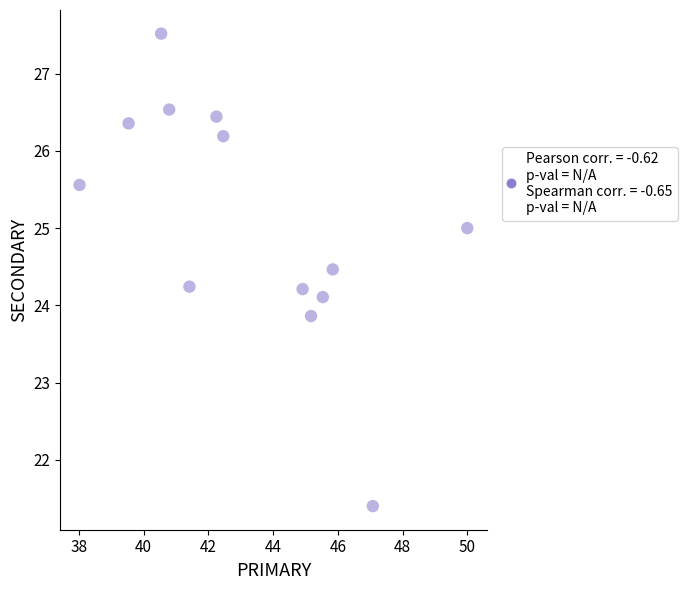

What is the range of X values (max minus min)?

12.0